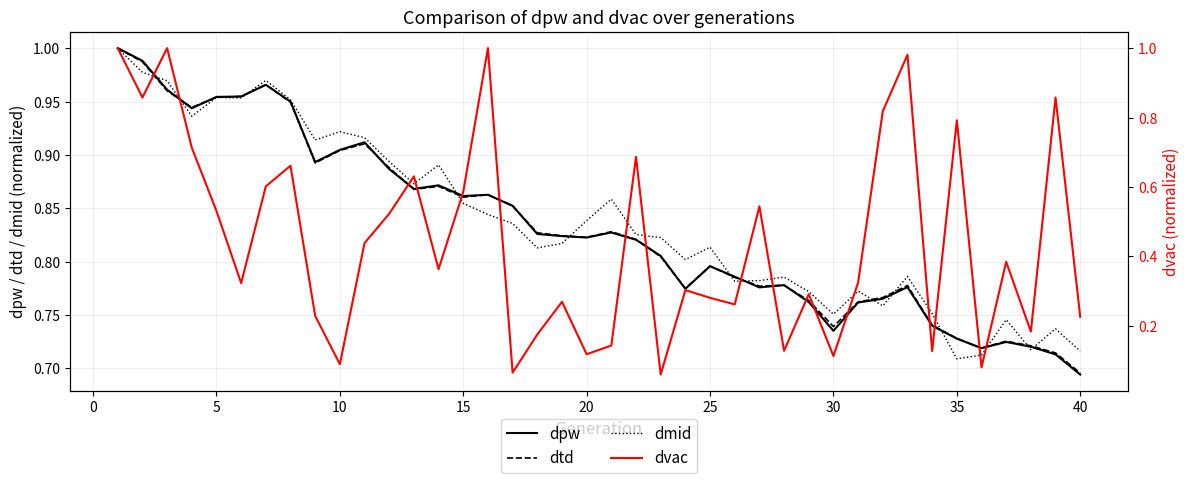

What is the sum of all dpw values?

33.3